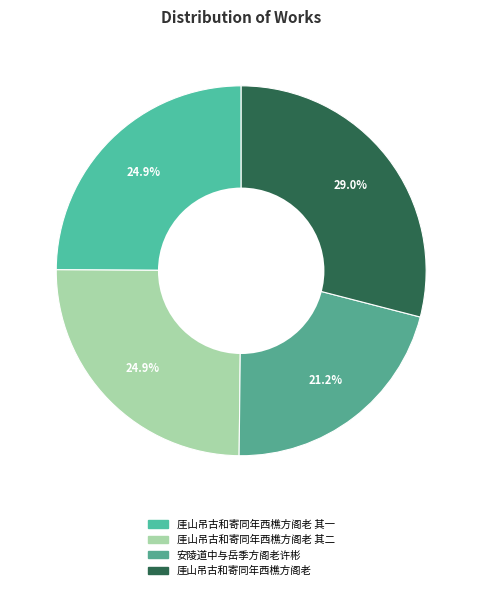

Rank the categories by value from highest to lowest.

厓山吊古和寄同年西樵方阁老, 厓山吊古和寄同年西樵方阁老 其二, 厓山吊古和寄同年西樵方阁老 其一, 安陵道中与岳季方阁老许彬